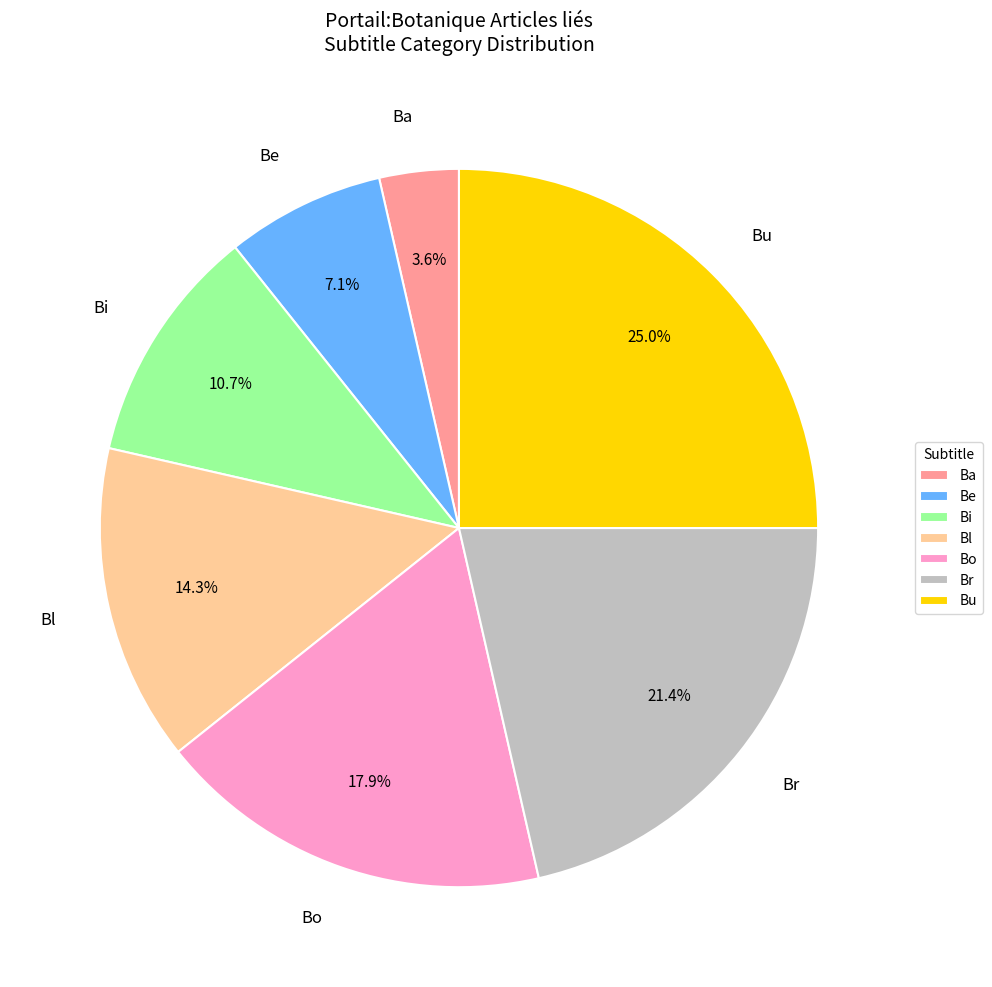

Is there any slice that represents more than half of the pie?

No